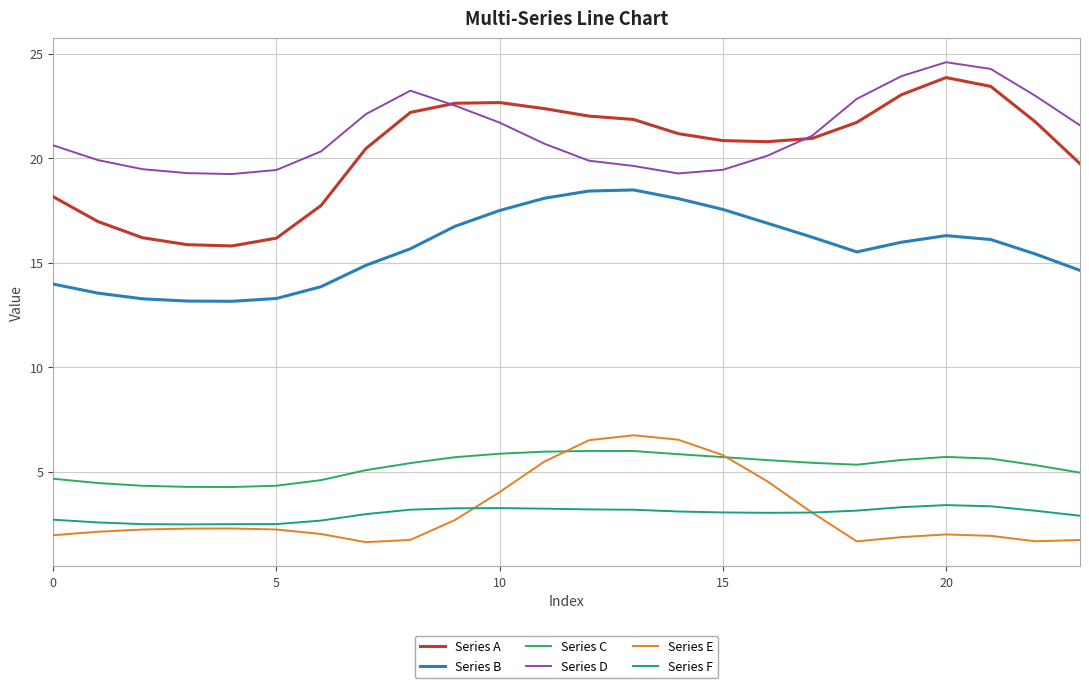

What is the maximum value shown in the chart?

24.6